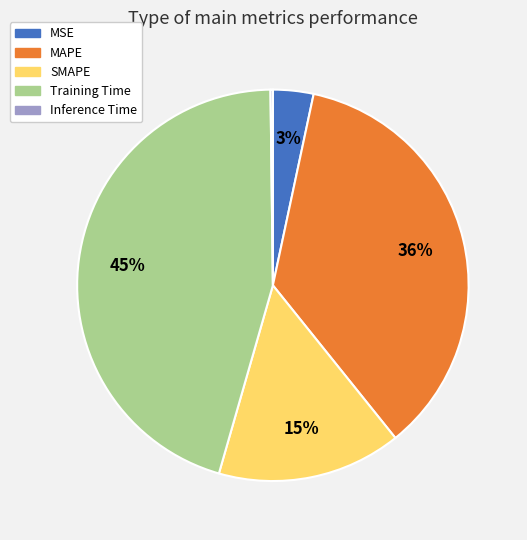

Does Training Time account for over 50% of the chart?

No